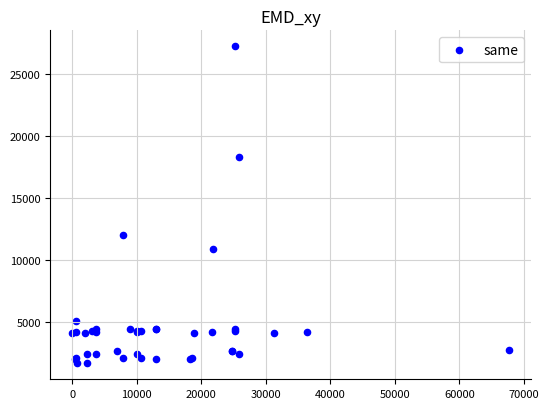

What Y value in the scatter plot is closest to 14448?

12018